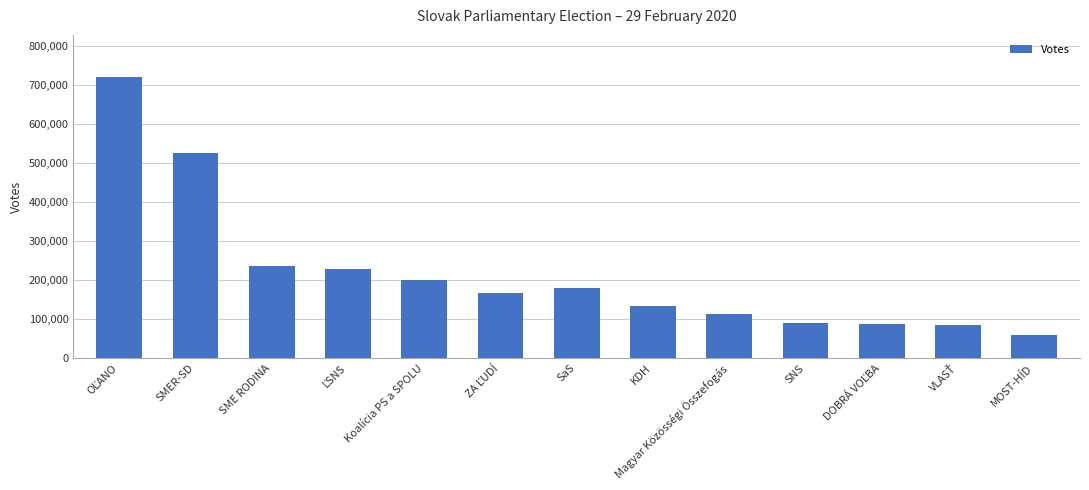

Is it true that the value at Magyar Közösségi Összefogás is 112662?

True